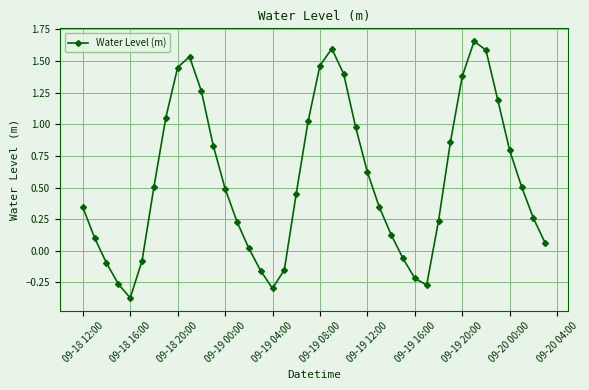

How many positive values are there?

30